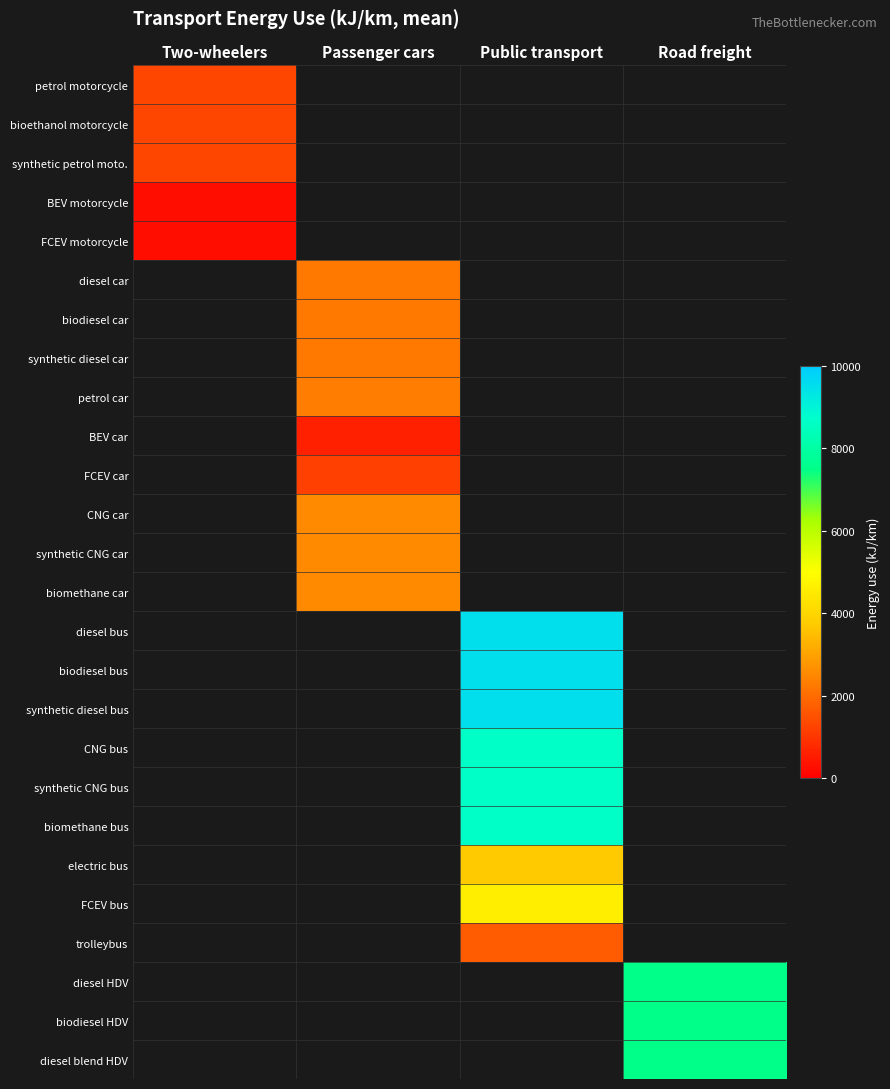

Count the number of data series in this chart.

26